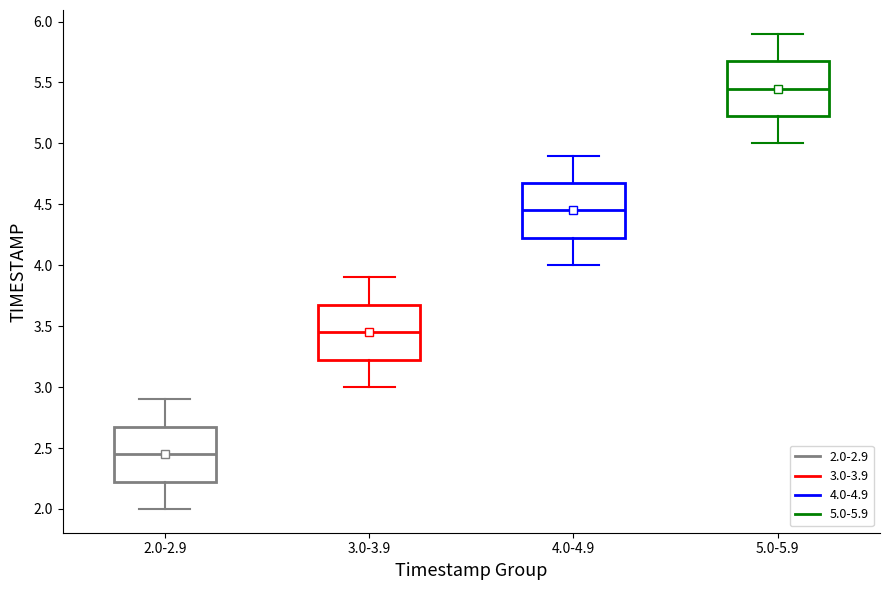

Where does the upper whisker of the box for 2.0-2.9 end on the y-axis? The values are not printed on the chart, so give them approximately, as read against the axis.

2.90